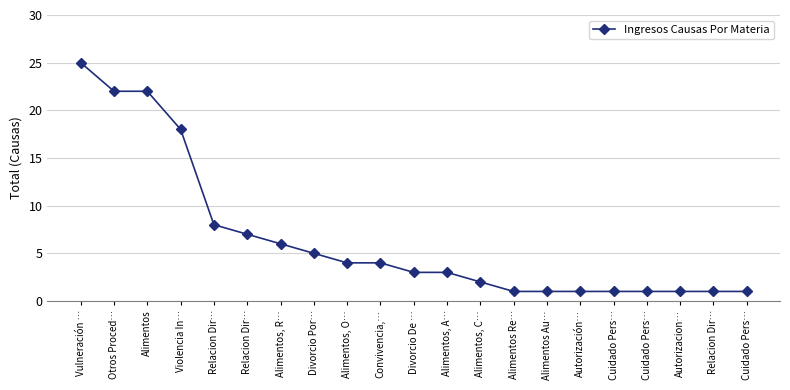

Count the number of data series in this chart.

1